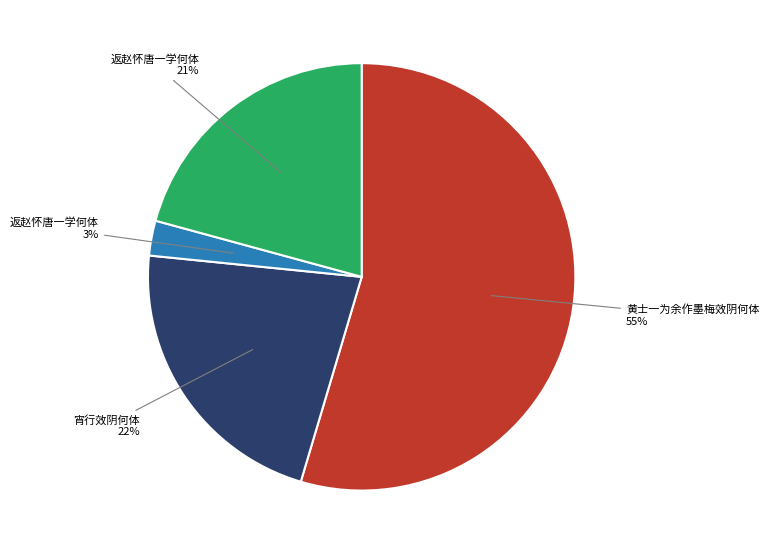

To the nearest percent, what is the average slice percentage?

25%